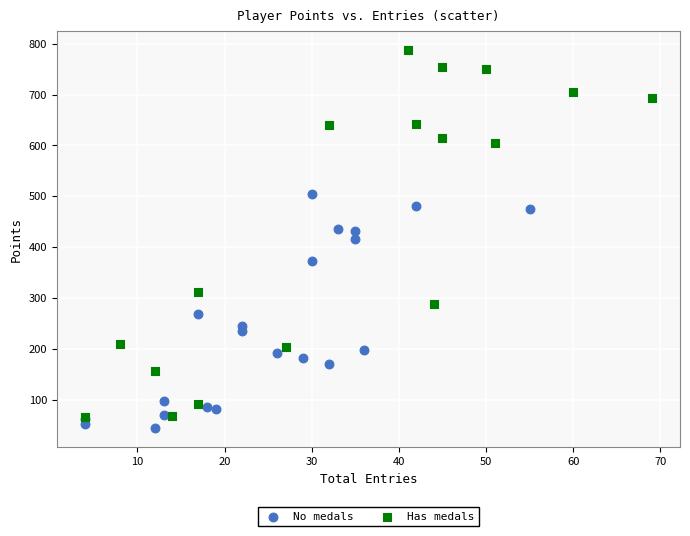

Which series has the widest spread of Y values?

Has medals